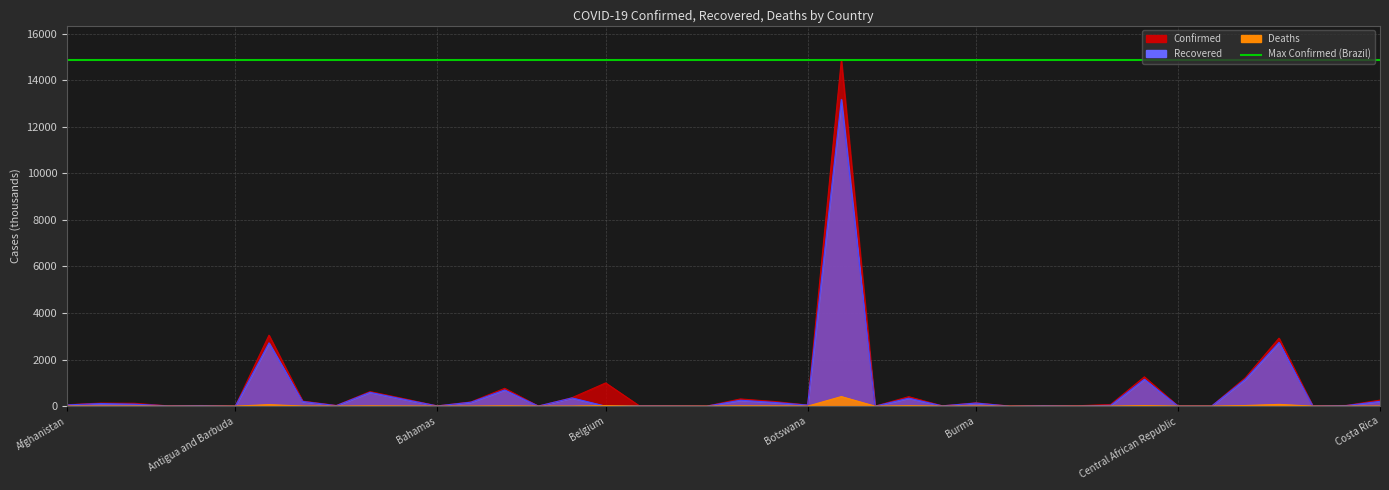

Is it true that Recovered equals 582.8 at Canada?

False